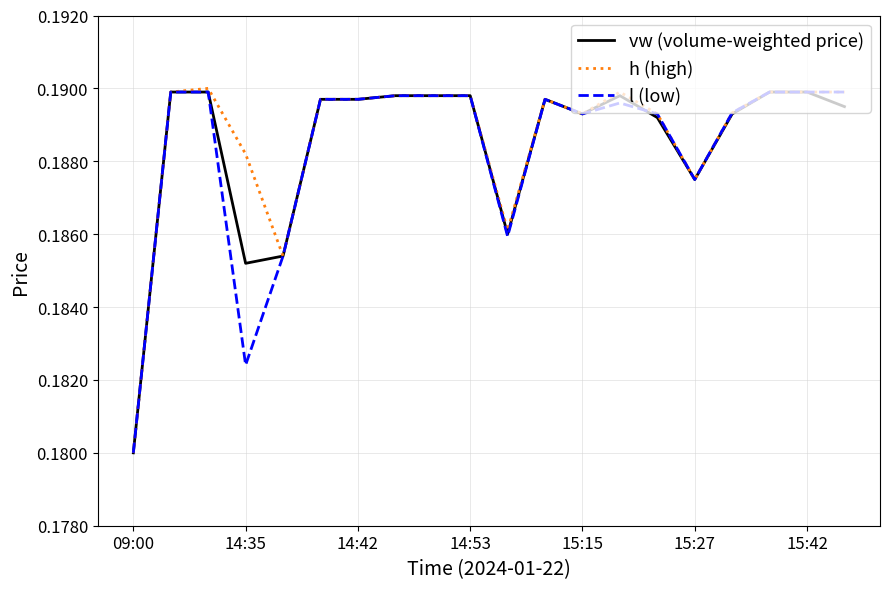

Reading left to right, extract all data points from this chart.

vw (volume-weighted price): 0.2	0.2	0.2	0.2	0.2	0.2	0.2	0.2	0.2	0.2	0.2	0.2	0.2	0.2	0.2	0.2	0.2	0.2	0.2	0.2
h (high): 0.2	0.2	0.2	0.2	0.2	0.2	0.2	0.2	0.2	0.2	0.2	0.2	0.2	0.2	0.2	0.2	0.2	0.2	0.2	0.2
l (low): 0.2	0.2	0.2	0.2	0.2	0.2	0.2	0.2	0.2	0.2	0.2	0.2	0.2	0.2	0.2	0.2	0.2	0.2	0.2	0.2